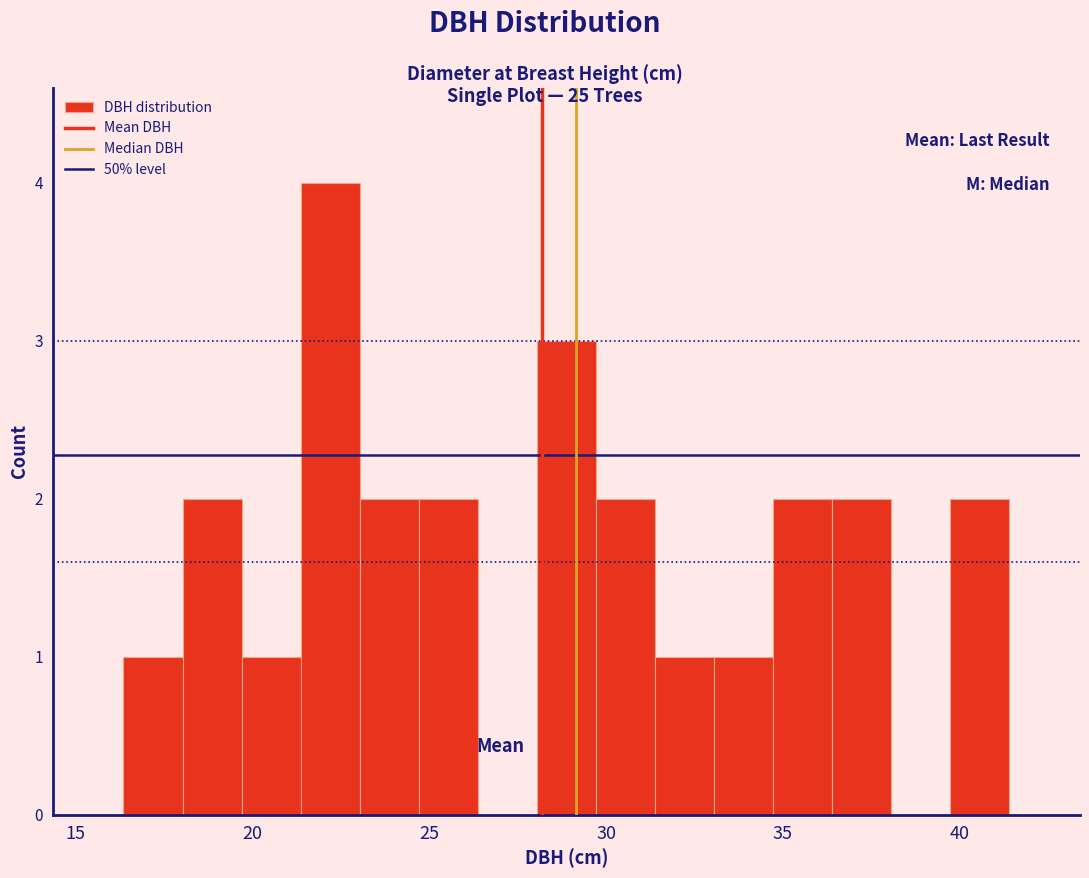

Read against the x-axis, roughly where is the centre of the tallest bar?

22.0